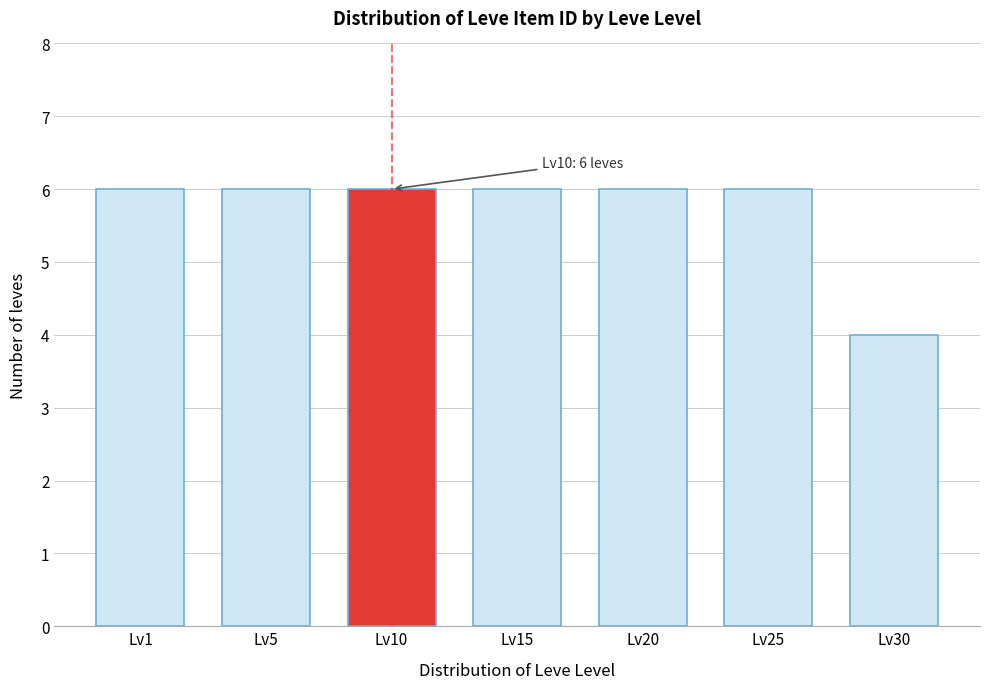

Reading right to left, extract all data points from this chart.

4	6	6	6	6	6	6